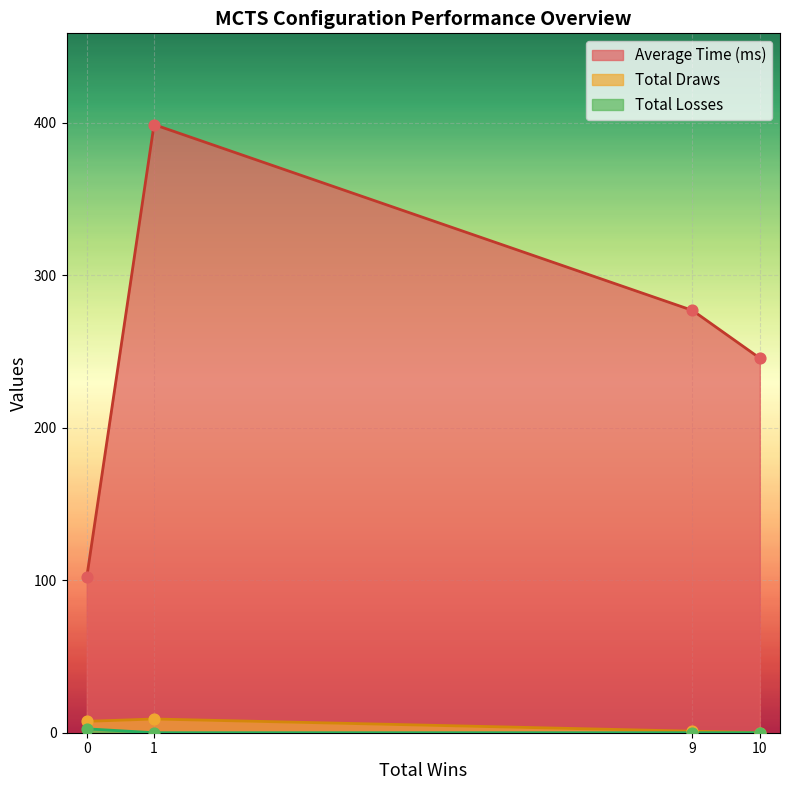

Which series has the largest total across all categories?

Average Time (ms)